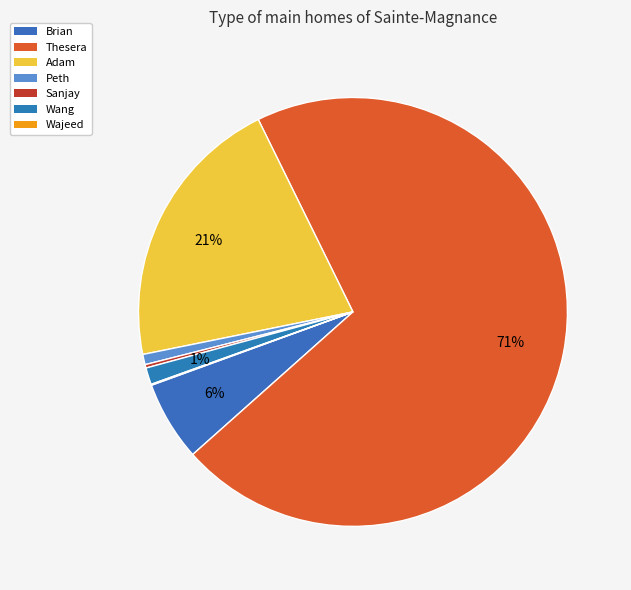

What is the smallest slice in the pie chart?

Wajeed